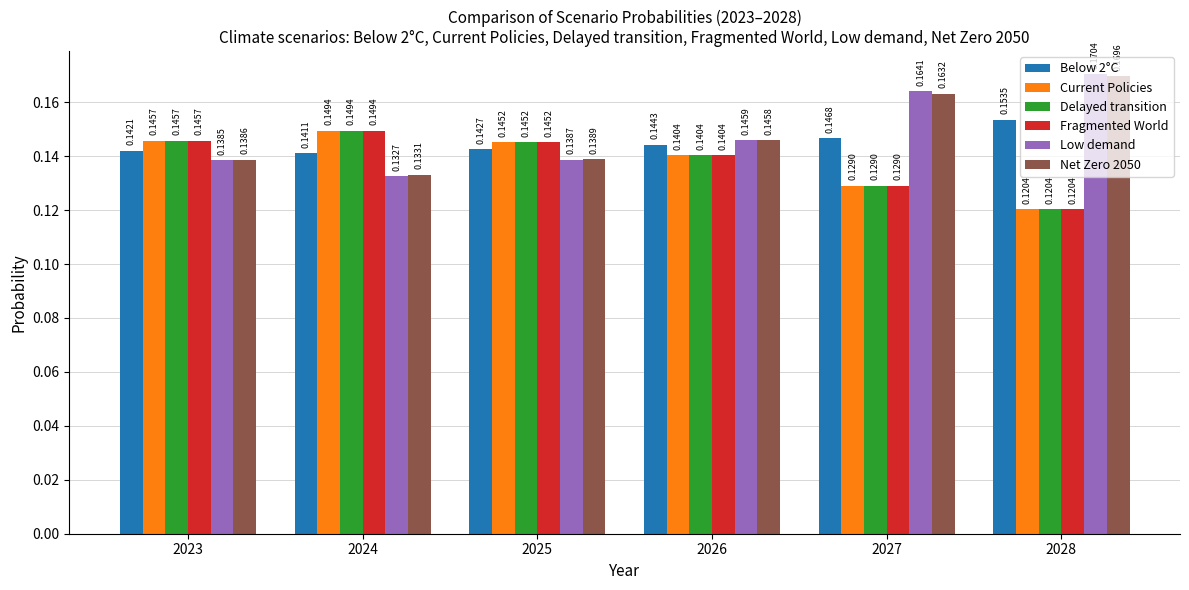

Which series changed the most between 2023 and 2028?

Low demand